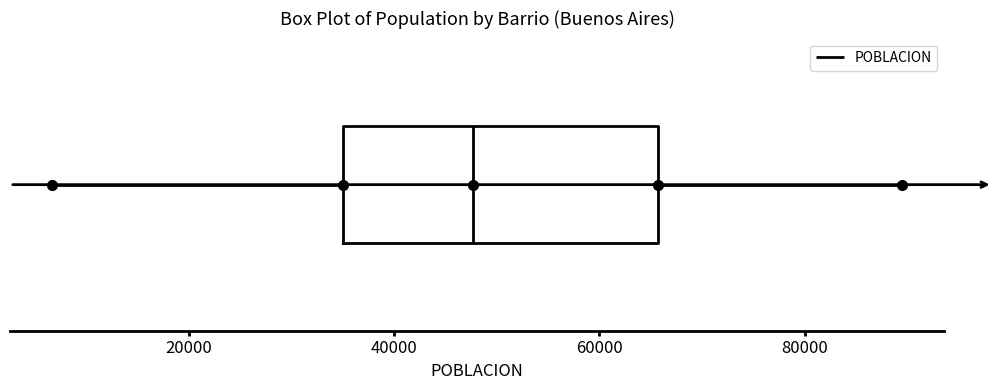

Transcribe this box plot: give where the median line is, the range the box spans, and where the two whiskers end, as read against the x-axis. The values are not printed on the chart, so give them approximately, as read against the axis.

median 48000, box 34000 to 66000, whiskers 6000 to 90000